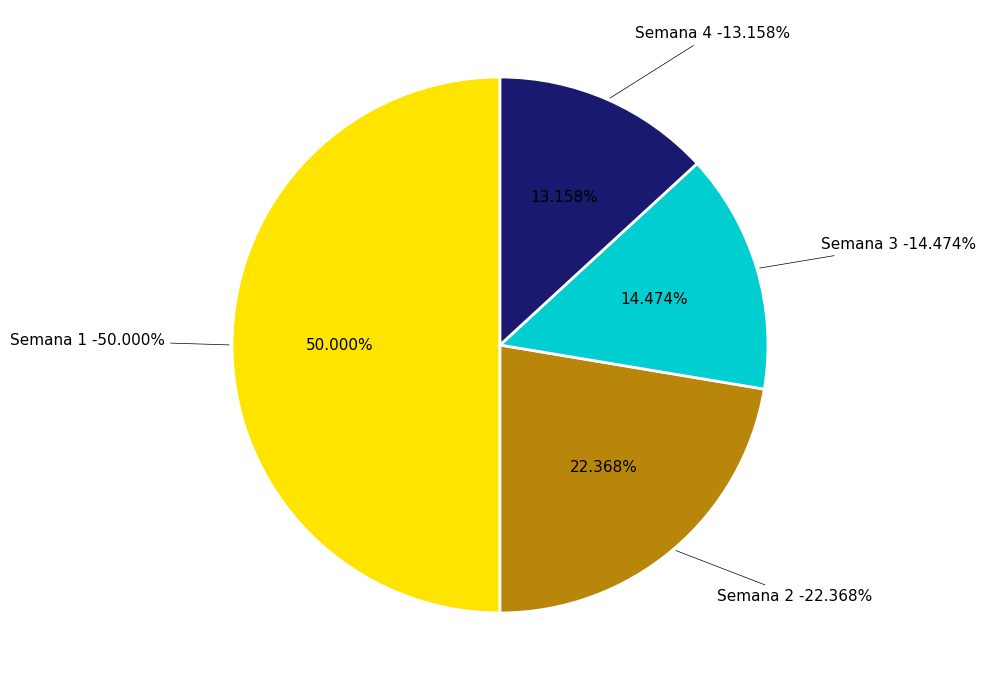

Combined, do Semana 8 and Semana 2 account for over 50%?

No